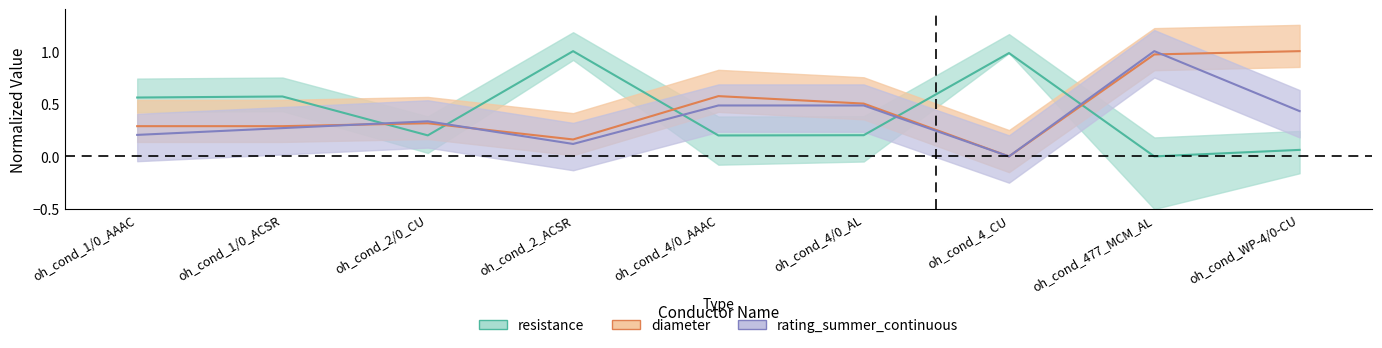

Which category has the highest value in the resistance series?

oh_cond_2_ACSR